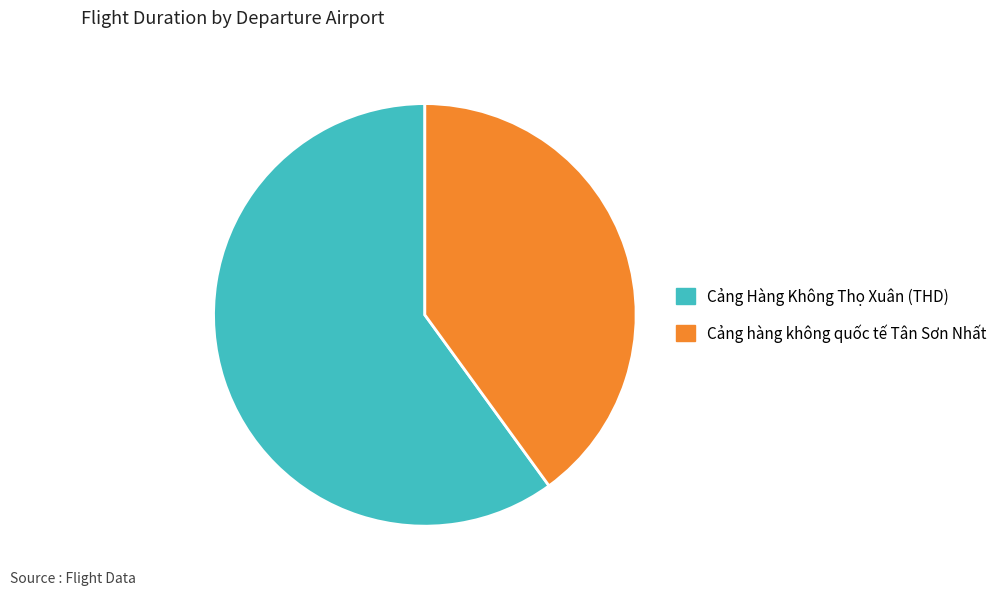

Is the sum of Cảng hàng không quốc tế Tân Sơn Nhất and Cảng Hàng Không Thọ Xuân (THD) greater than half?

Yes